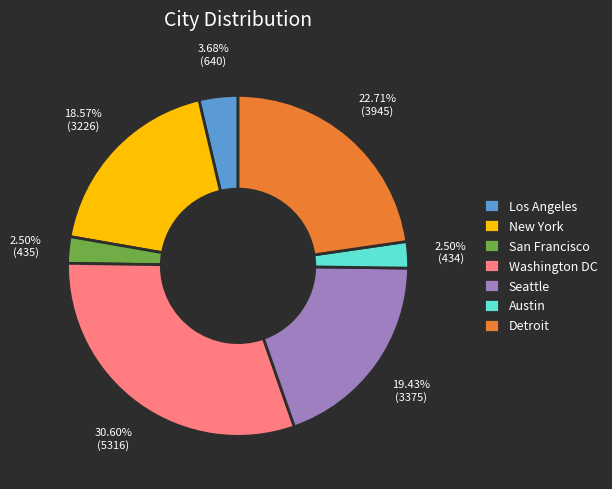

Do San Francisco and Detroit together represent more than half of the pie?

No